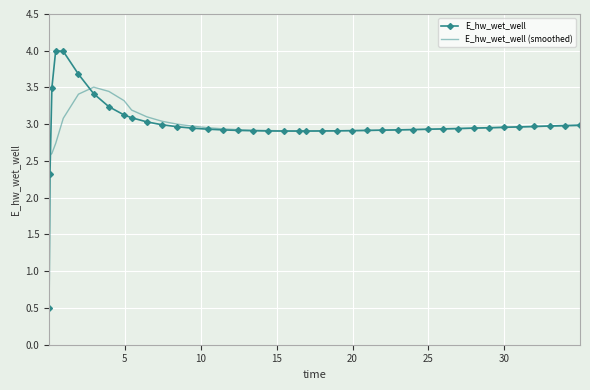

In E_hw_wet_well (smoothed), how many points are lower than both neighbors (excluding endpoints)?

2